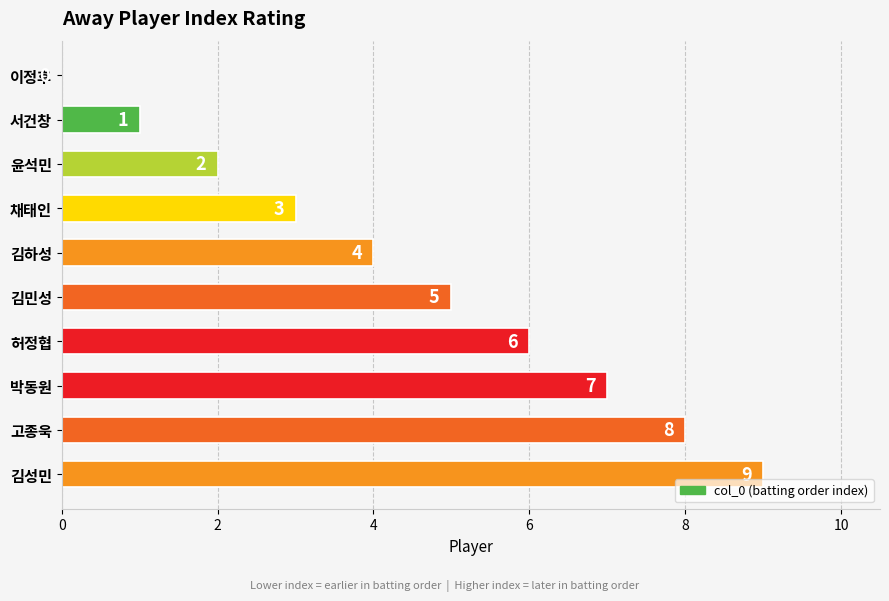

What is the sum of all values?

45